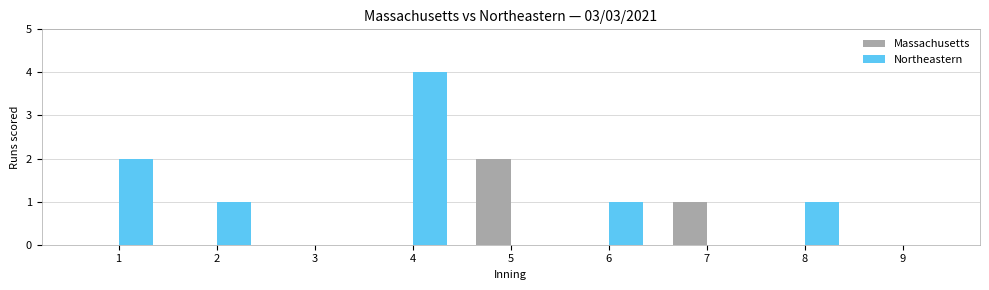

How many groups of bars are there?

9